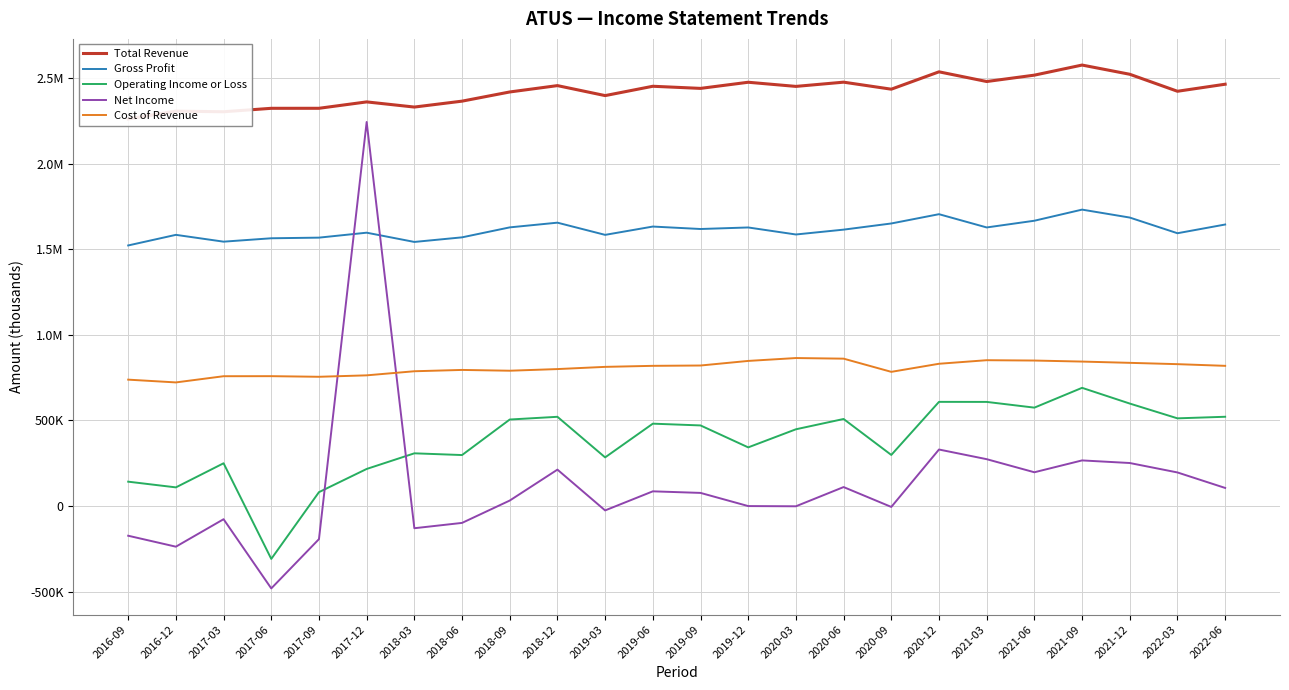

Where is the first local minimum for Gross Profit?

2017-03